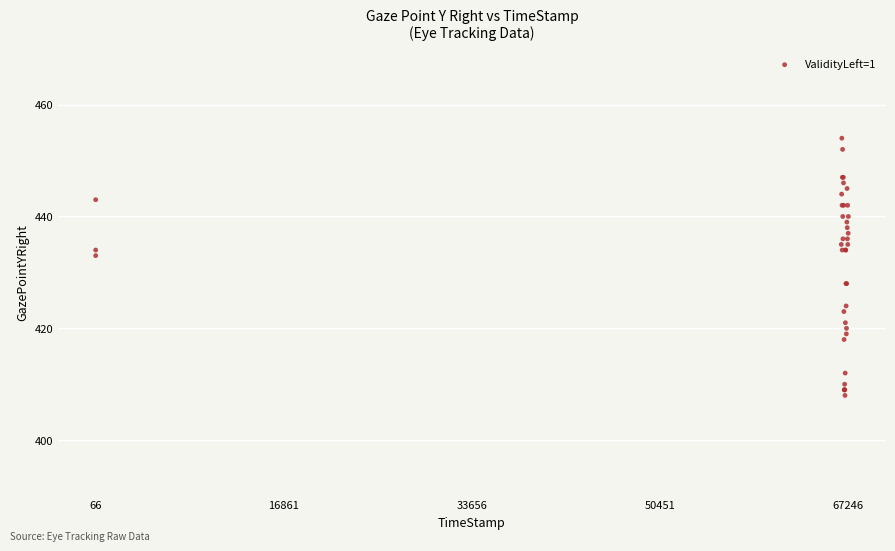

What Y value in the scatter plot is closest to 431?

433